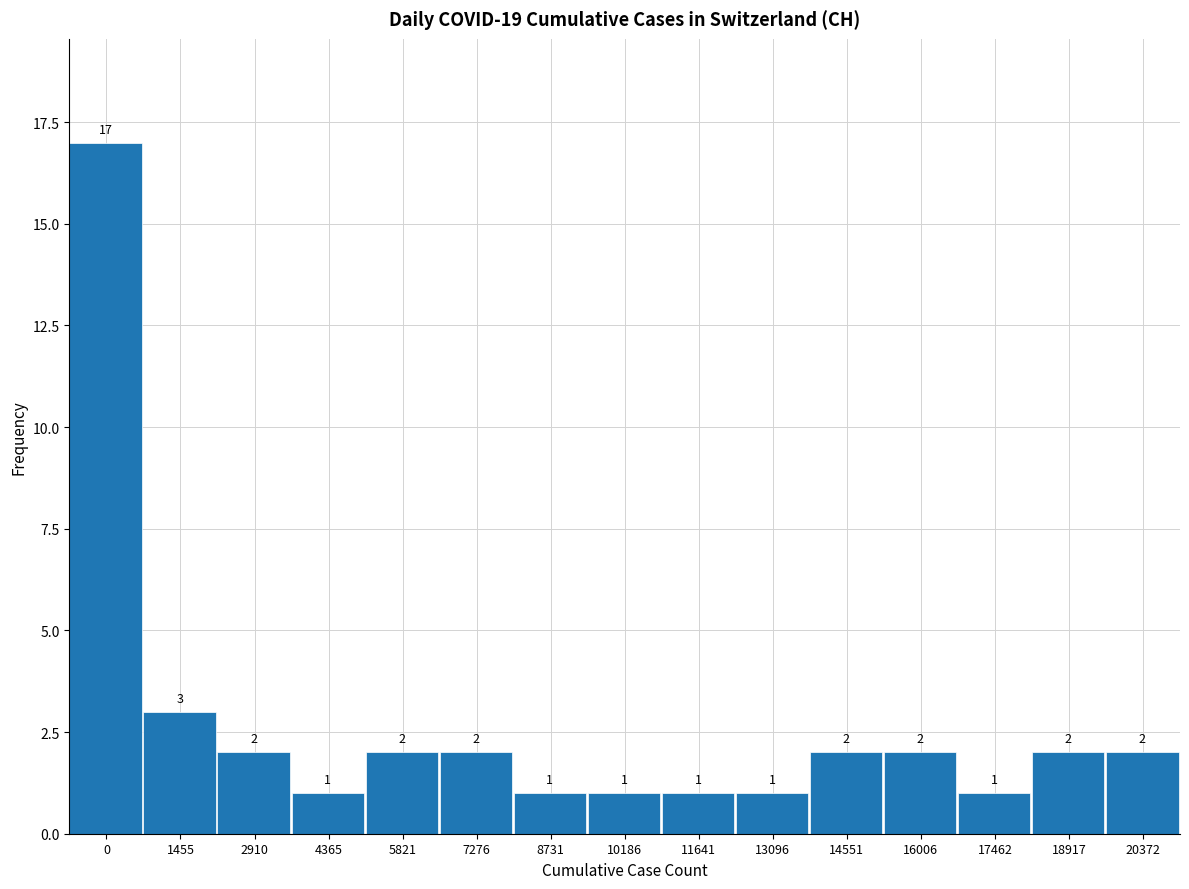

Reading right to left, list all the values displayed in this chart.

20372=2	18917=2	17462=1	16006=2	14551=2	13096=1	11641=1	10186=1	8731=1	7276=2	5821=2	4365=1	2910=2	1455=3	0=17